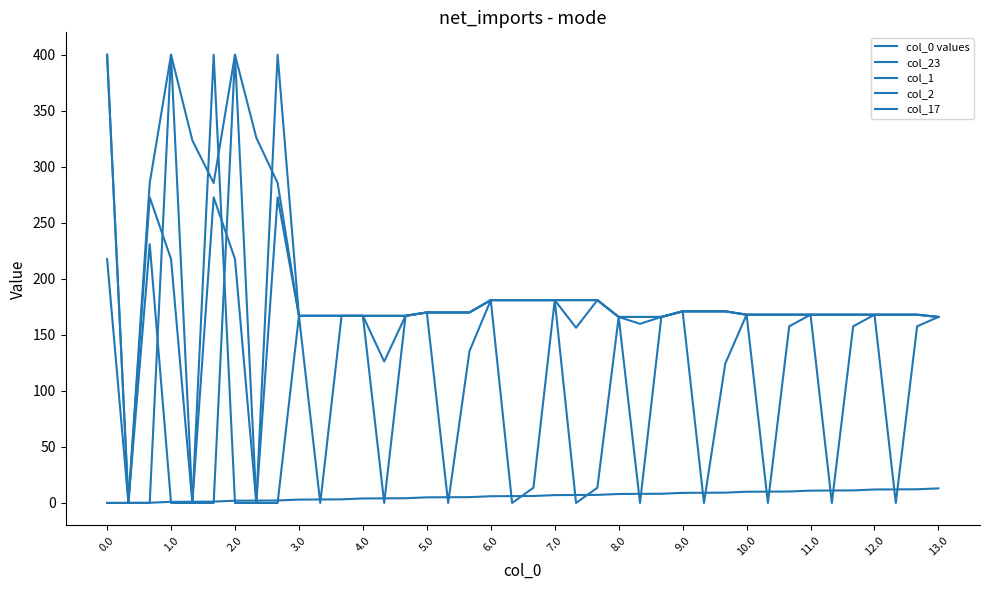

Does the chart have visible grid lines?

No